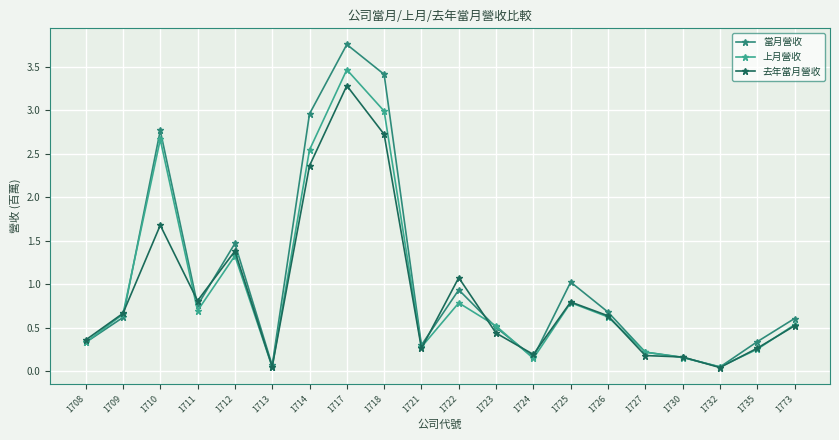

Which series has the widest spread of values?

當月營收